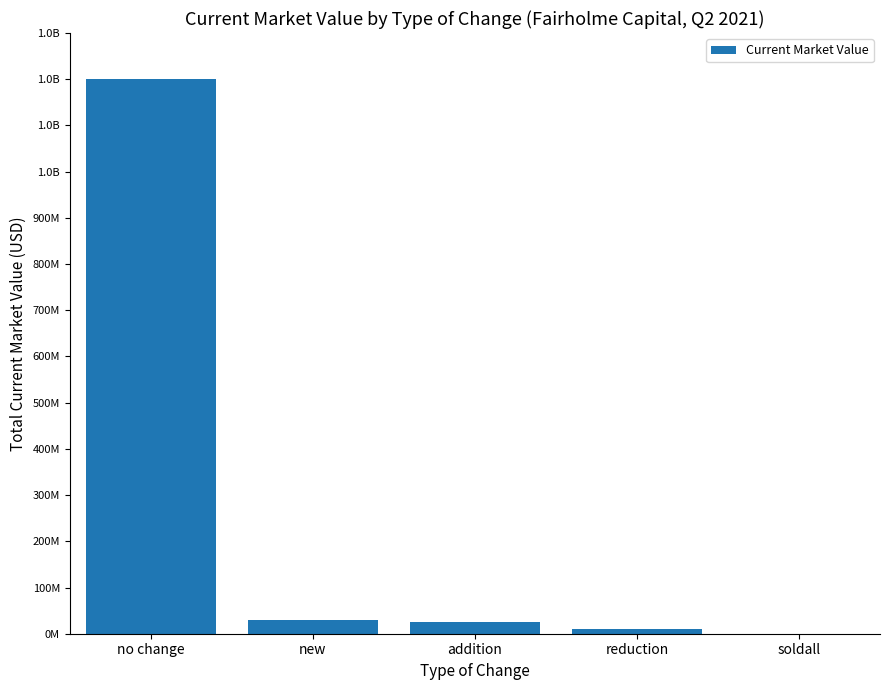

At which category does the chart reach its minimum across all series?

soldall